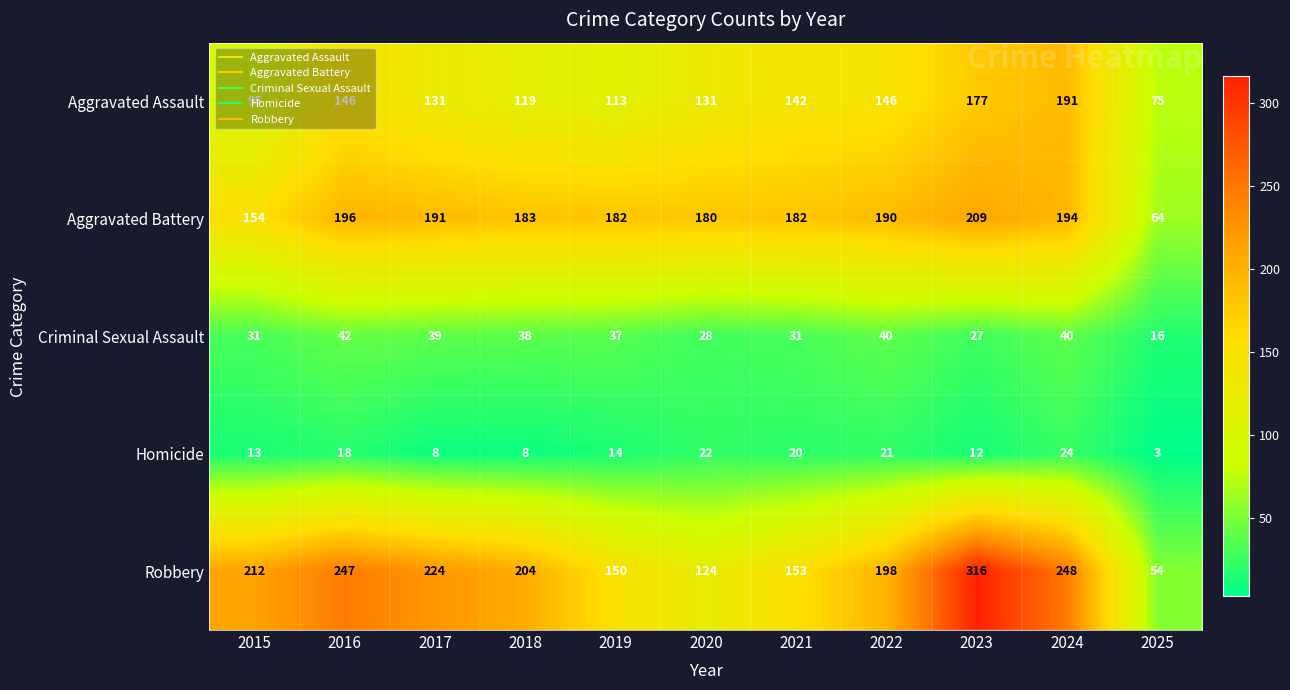

List the series in order of their peak value, lowest first.

Homicide, Criminal Sexual Assault, Aggravated Assault, Aggravated Battery, Robbery